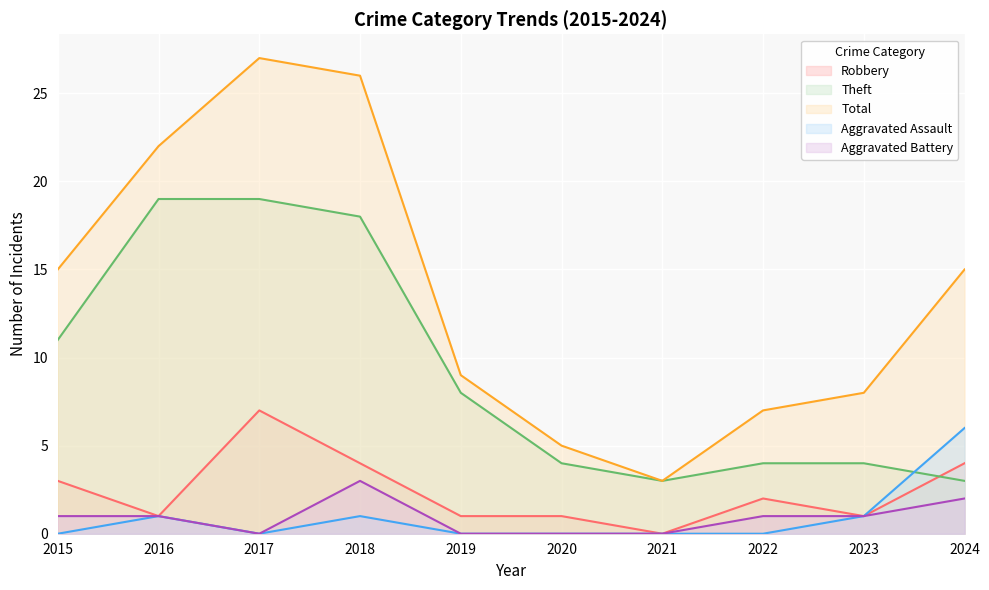

How many interior local peaks does the Total series have?

1